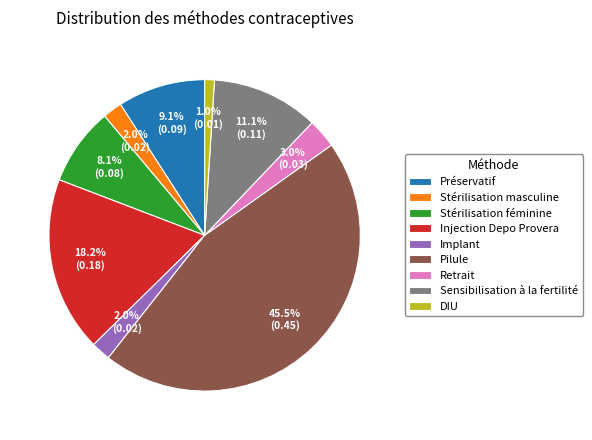

Is it true that Retrait is 10% of the pie?

False